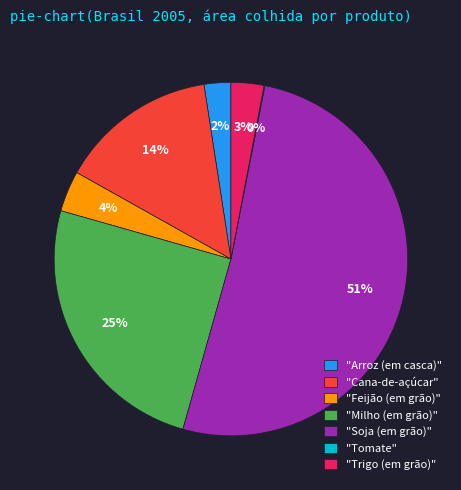

Which category has the biggest portion of the pie?

"Soja (em grão)"